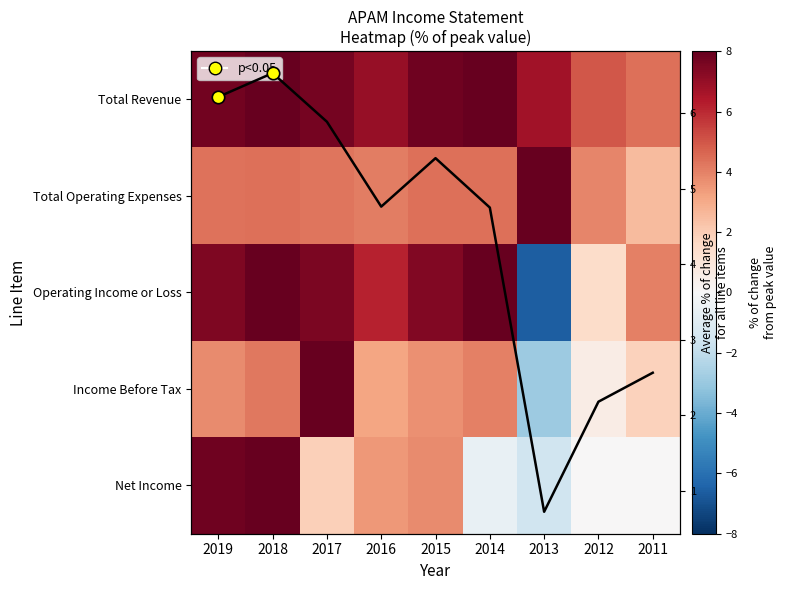

Which series has the largest total across all categories?

Total Revenue